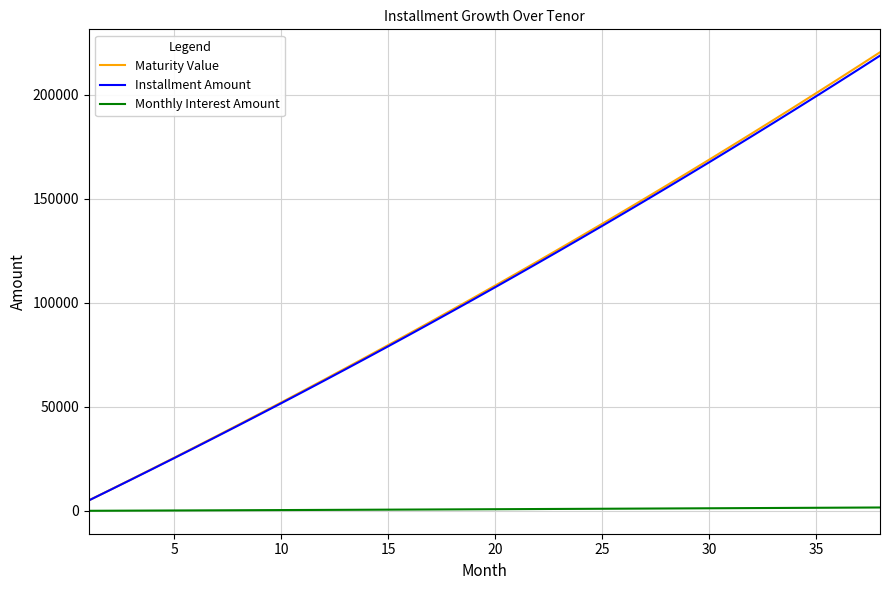

What is the greatest value displayed?

220292